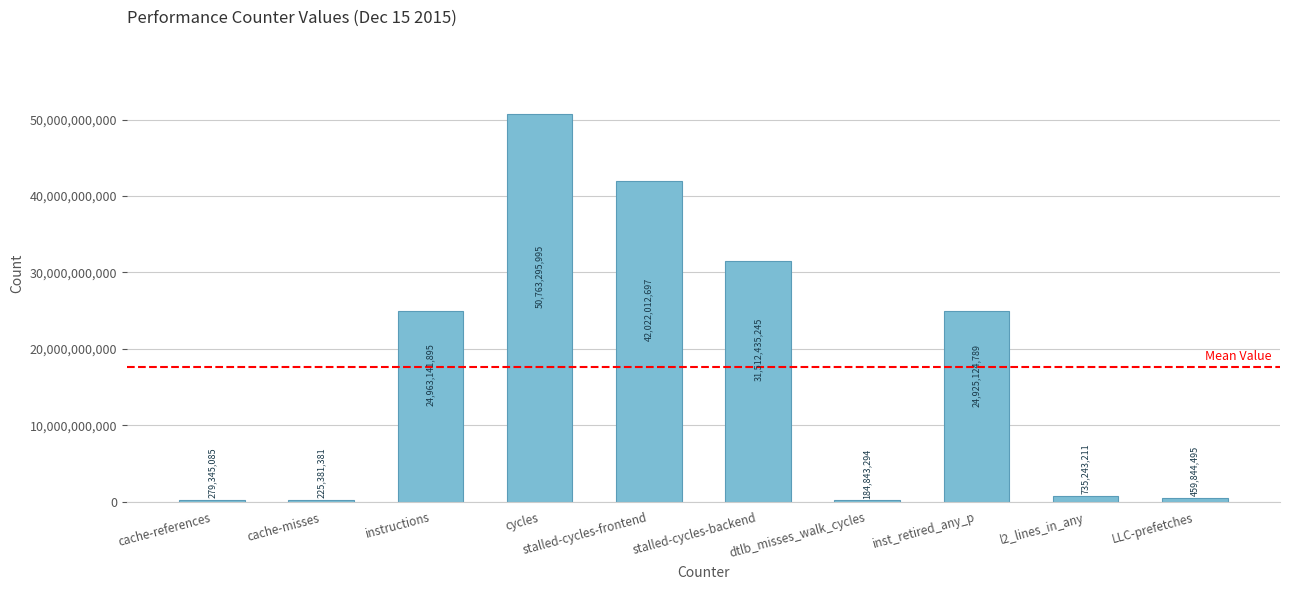

At which category does the chart reach its minimum across all series?

dtlb_misses_walk_cycles